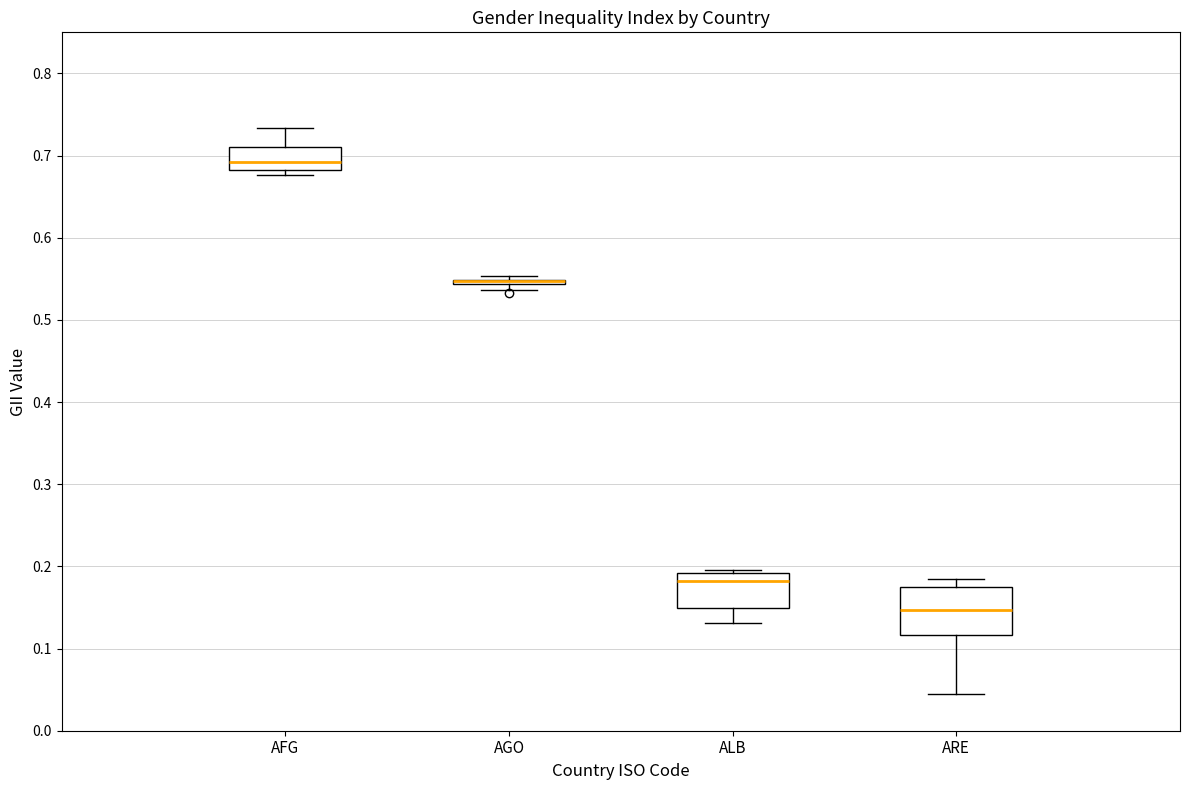

Which box is the tallest, from its lower edge to its upper edge?

ARE